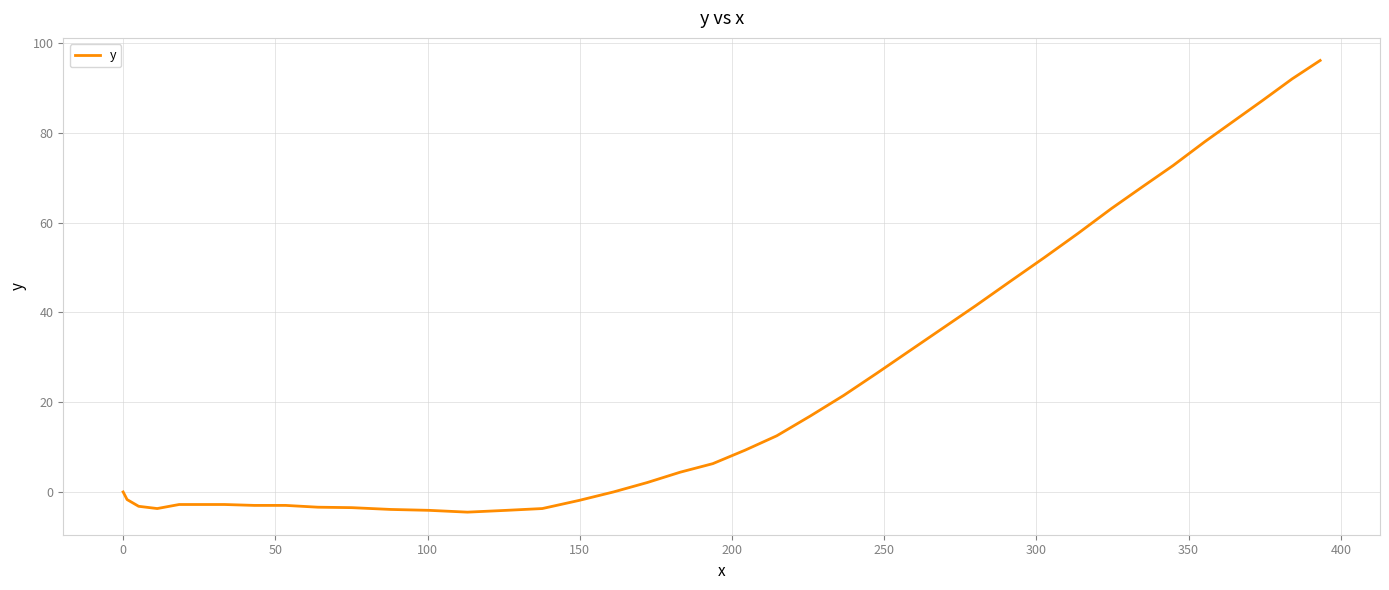

What is the greatest value displayed?

96.1